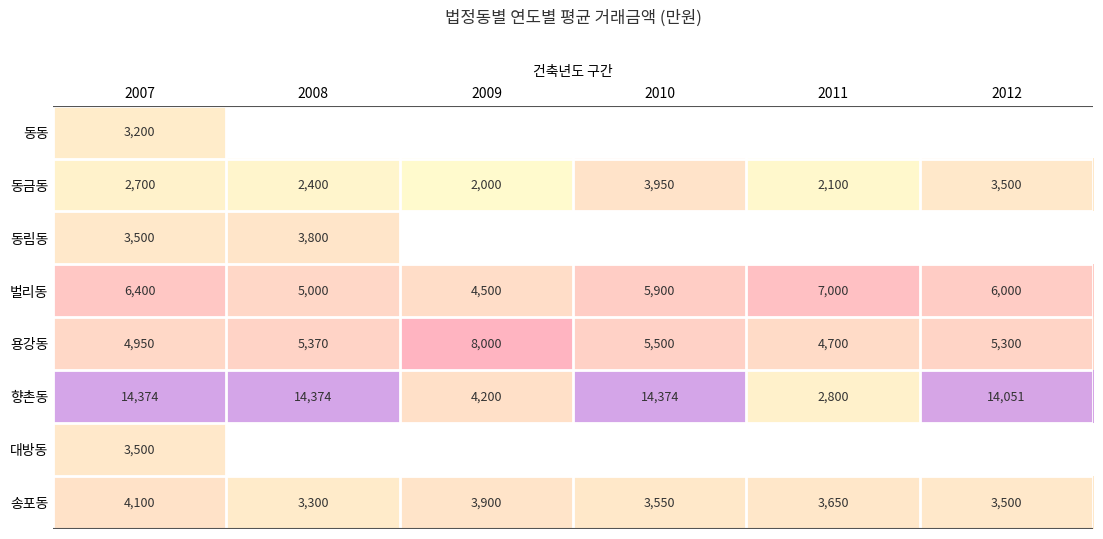

What is the approximate value of 용강동 at 2007, to the nearest 10?

4950